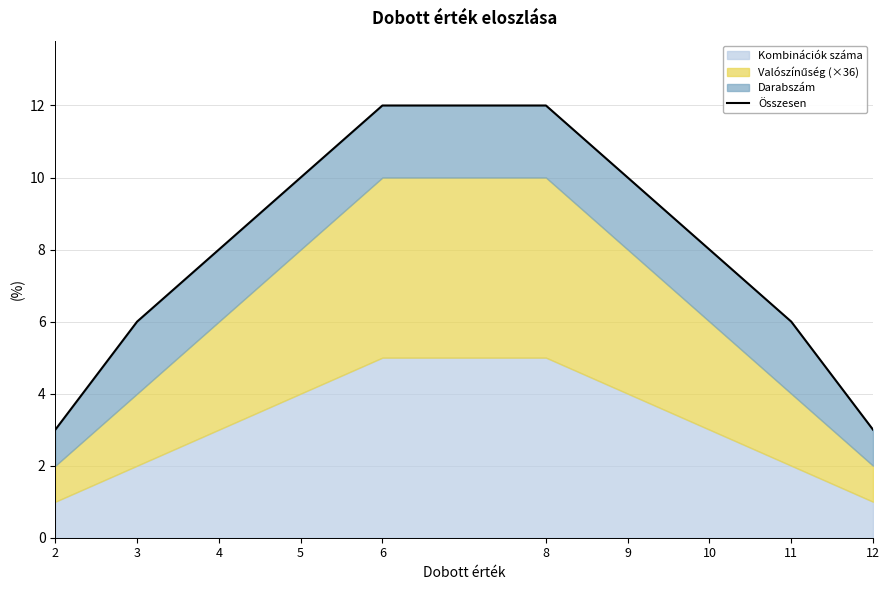

How many lines are shown in the chart?

1